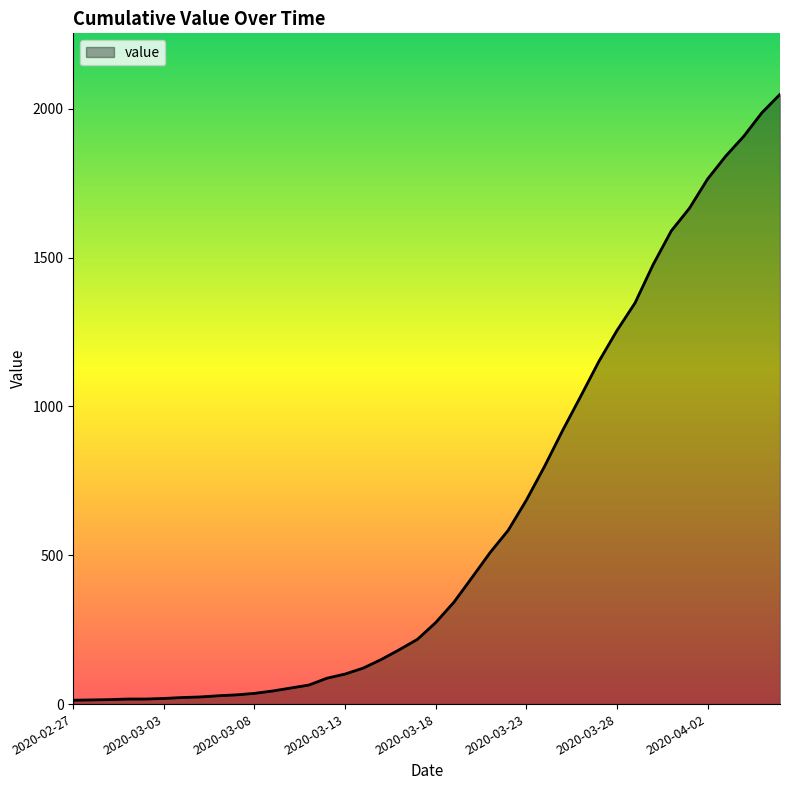

What is the greatest value displayed?

2049